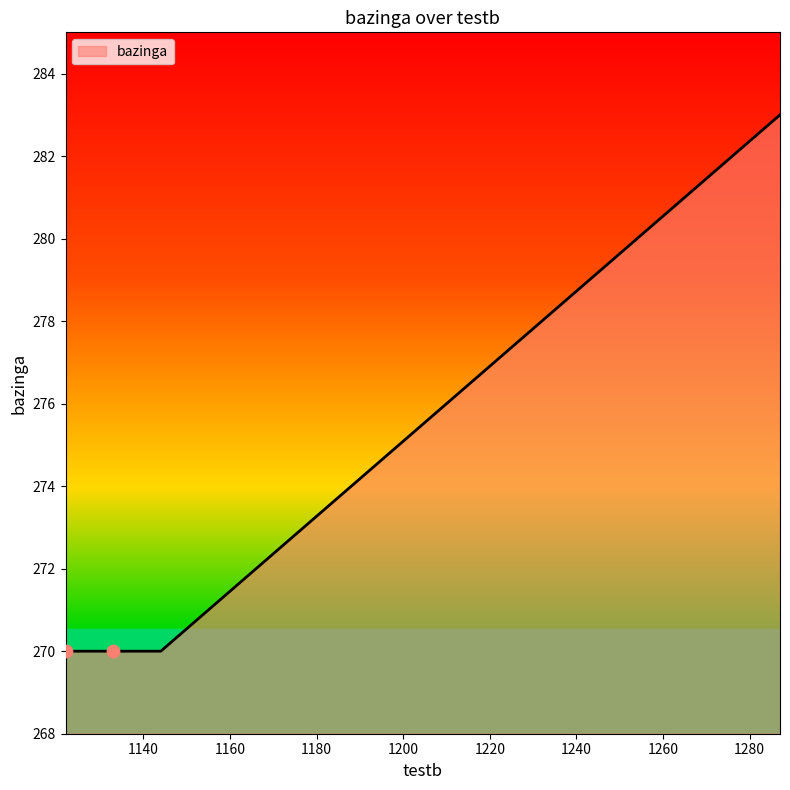

What is the difference between the maximum and minimum values?

13